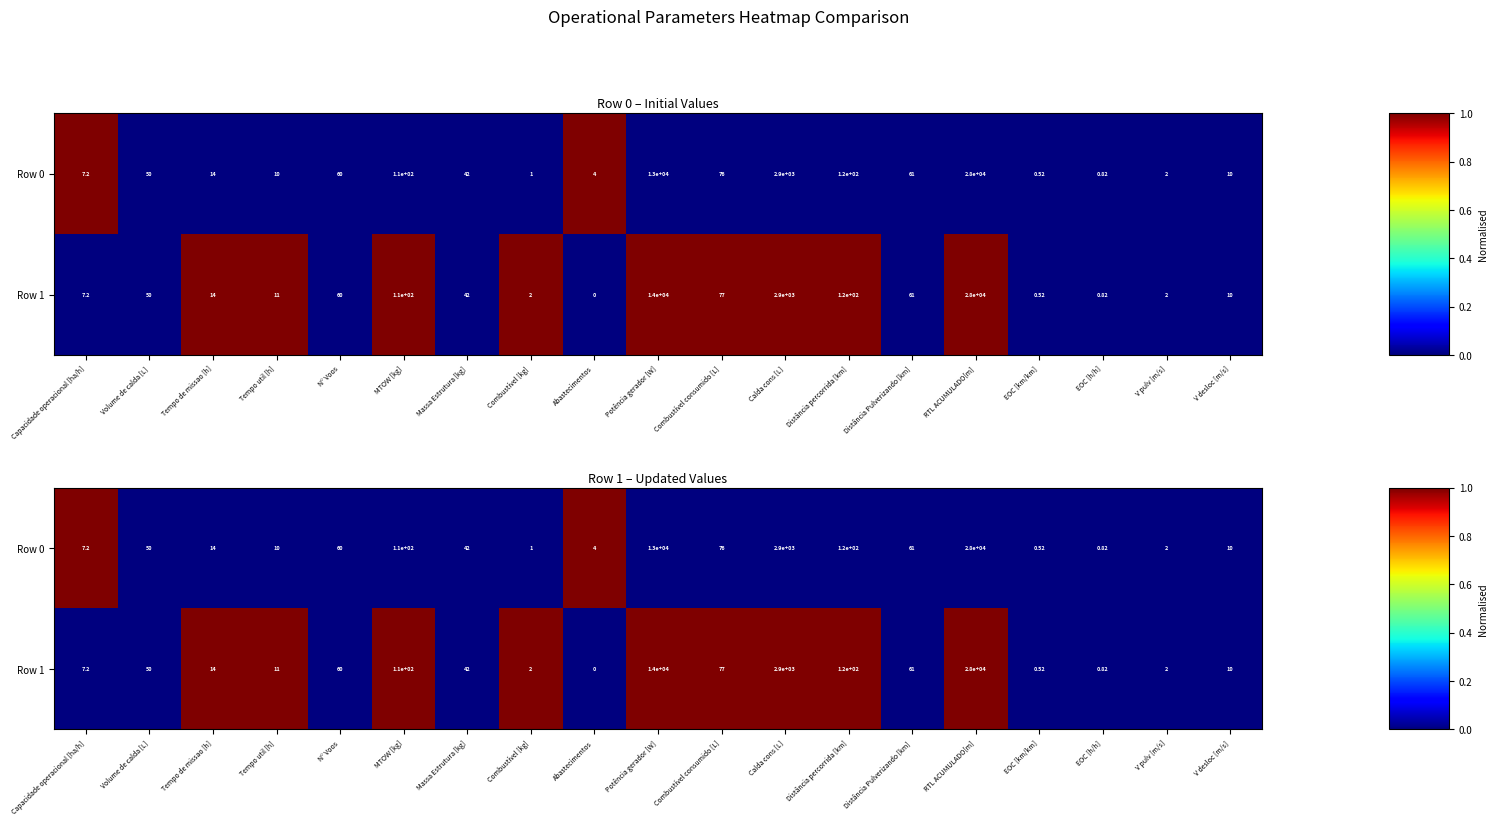

Rank the series by their average value, from lowest to highest.

Row 0, Row 1